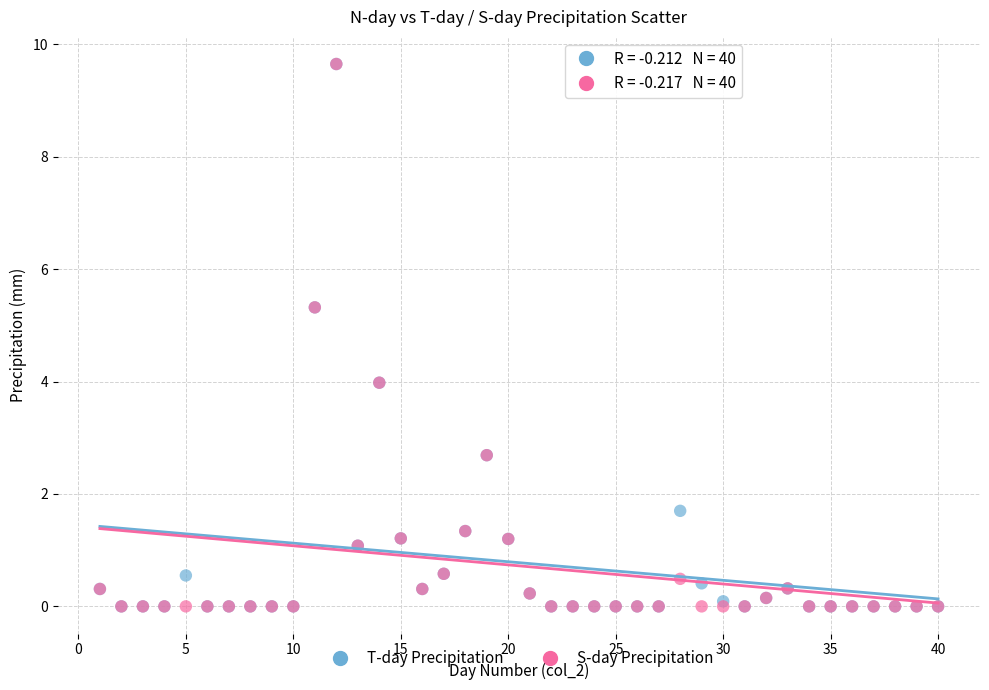

What are all the series names shown in the legend?

T-day Precipitation, S-day Precipitation